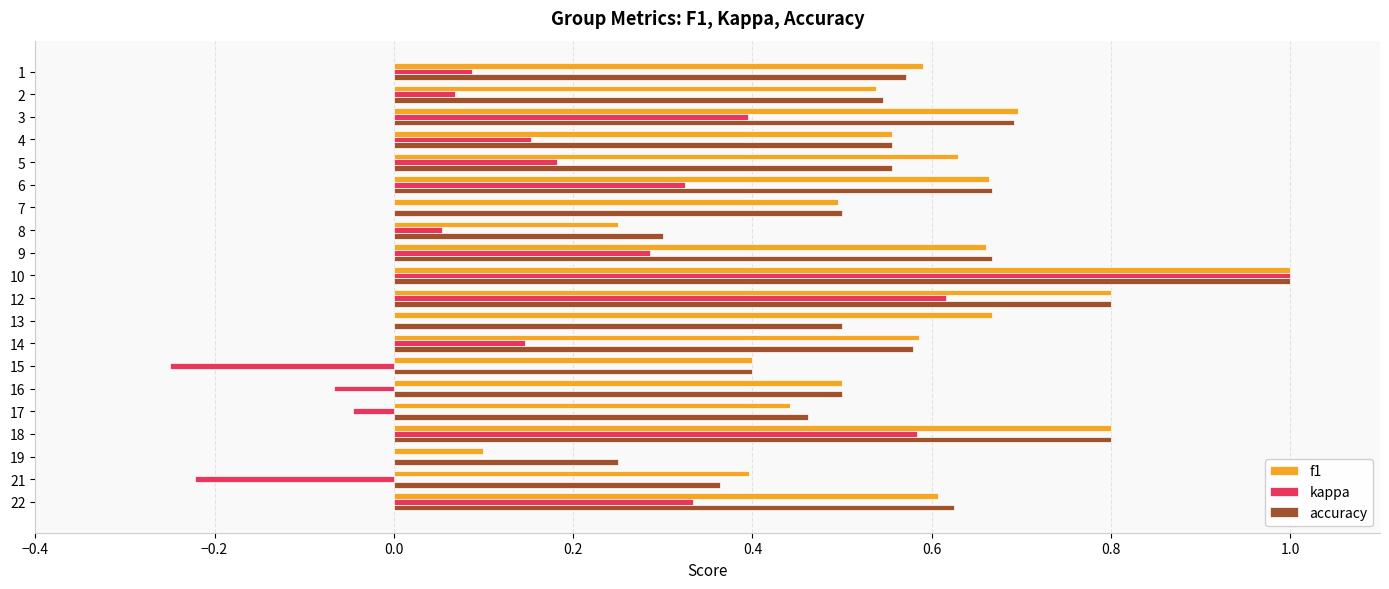

What is the sum of all accuracy values?

11.3